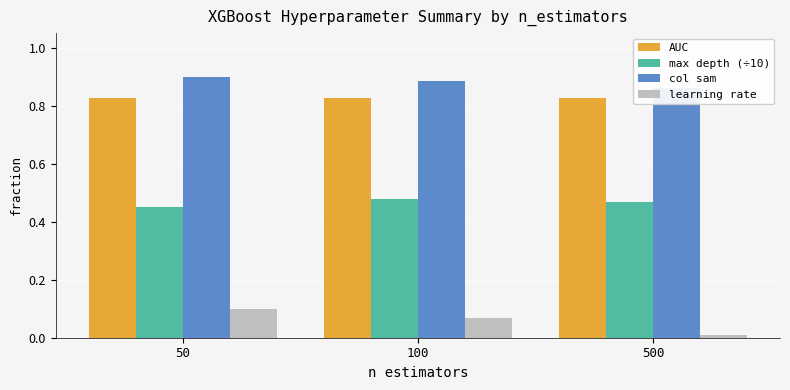

Which category has the highest value in the AUC series?

50